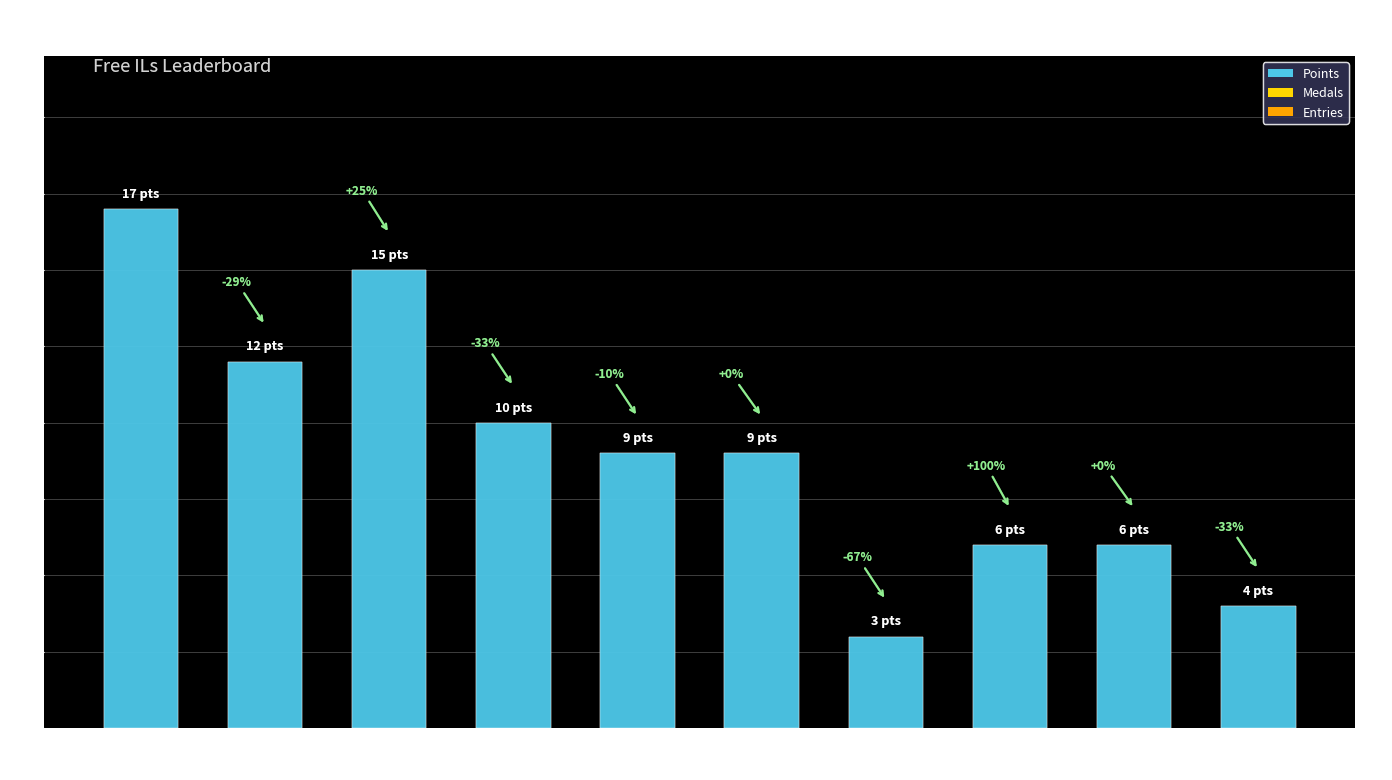

At which category is the sum across all series the highest?

ShadowMario27